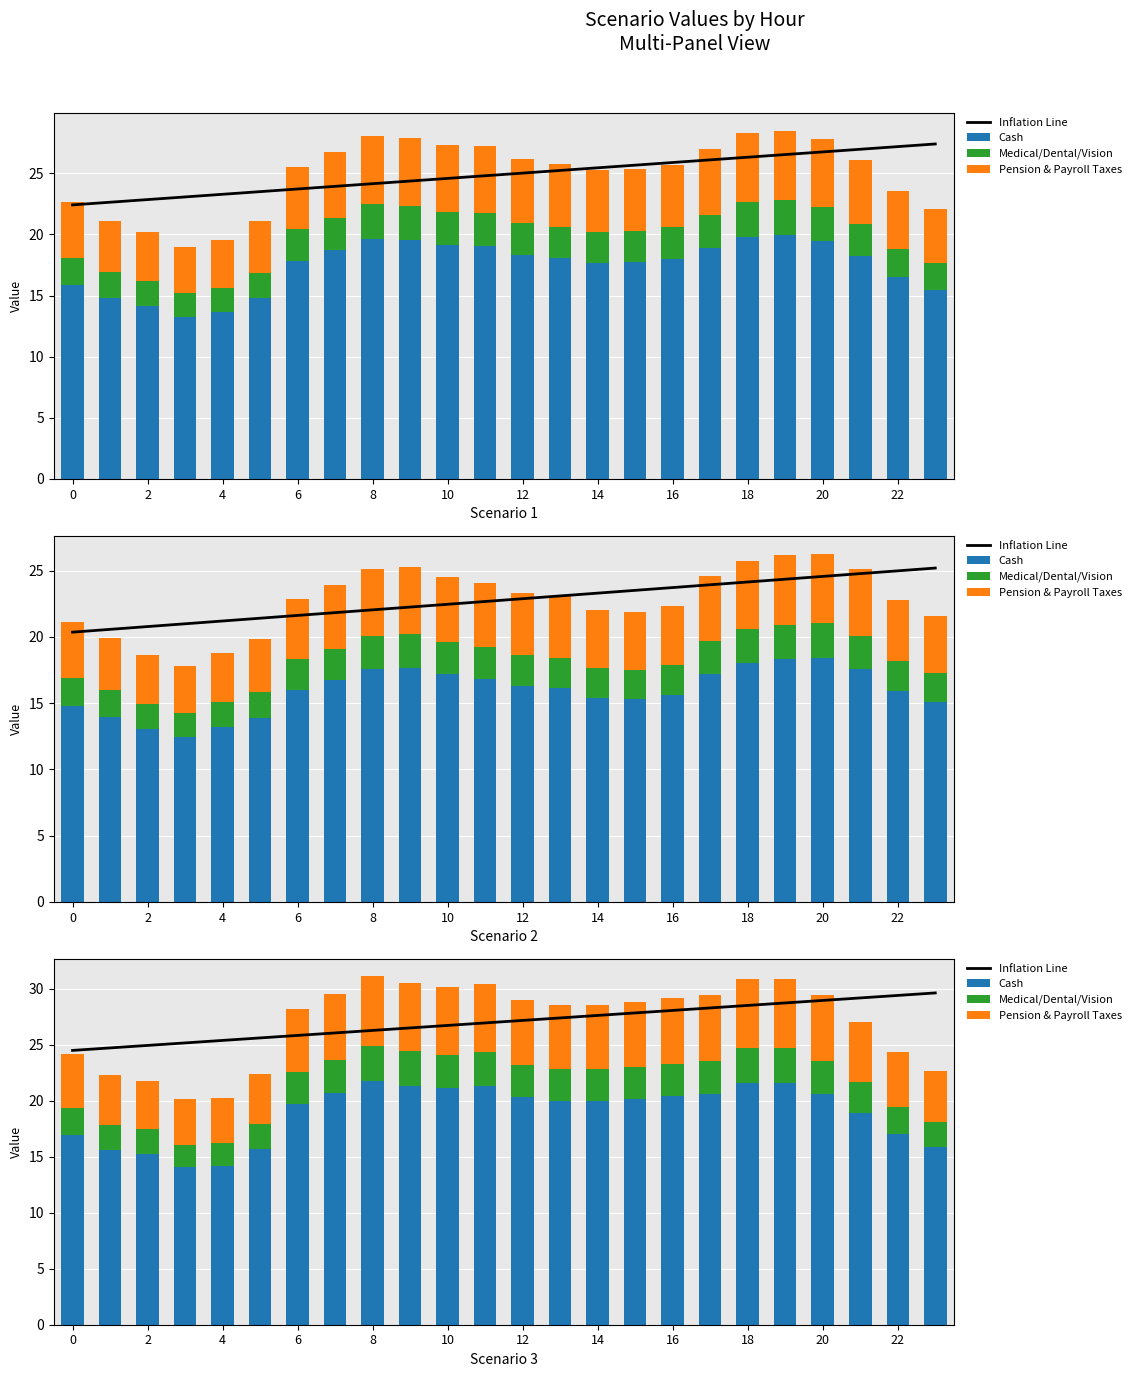

What are all the series names shown in the legend?

Inflation Line, Cash, Medical/Dental/Vision, Pension & Payroll Taxes